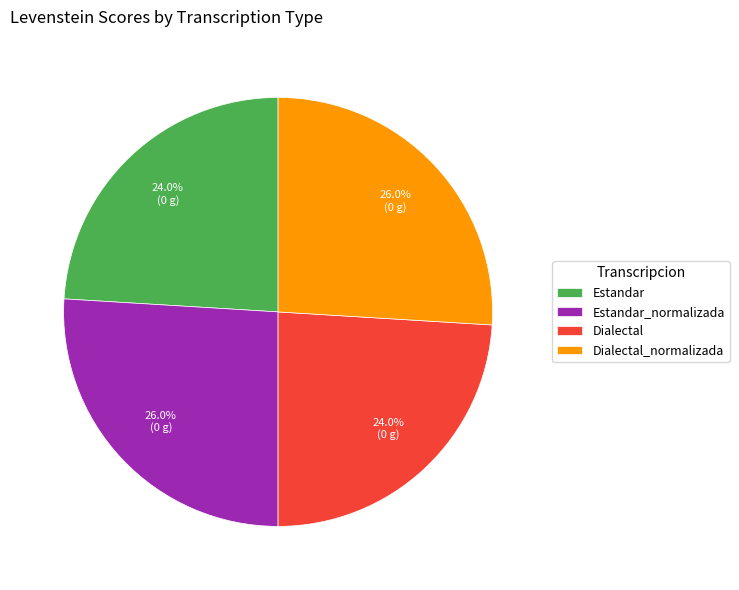

To the nearest percent, what portion does Dialectal represent?

24%